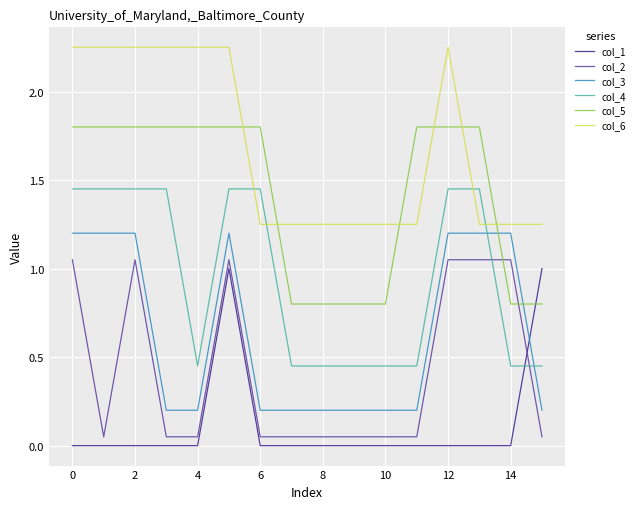

How many lines are shown in the chart?

6